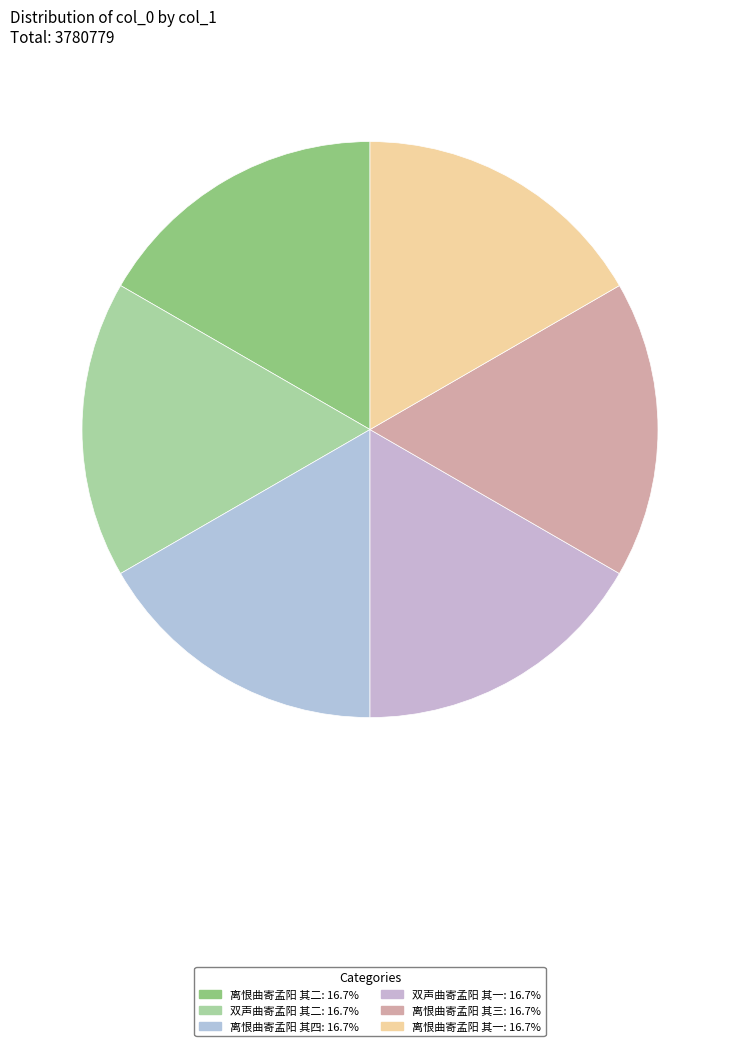

Which category has the biggest portion of the pie?

离恨曲寄孟阳 其四